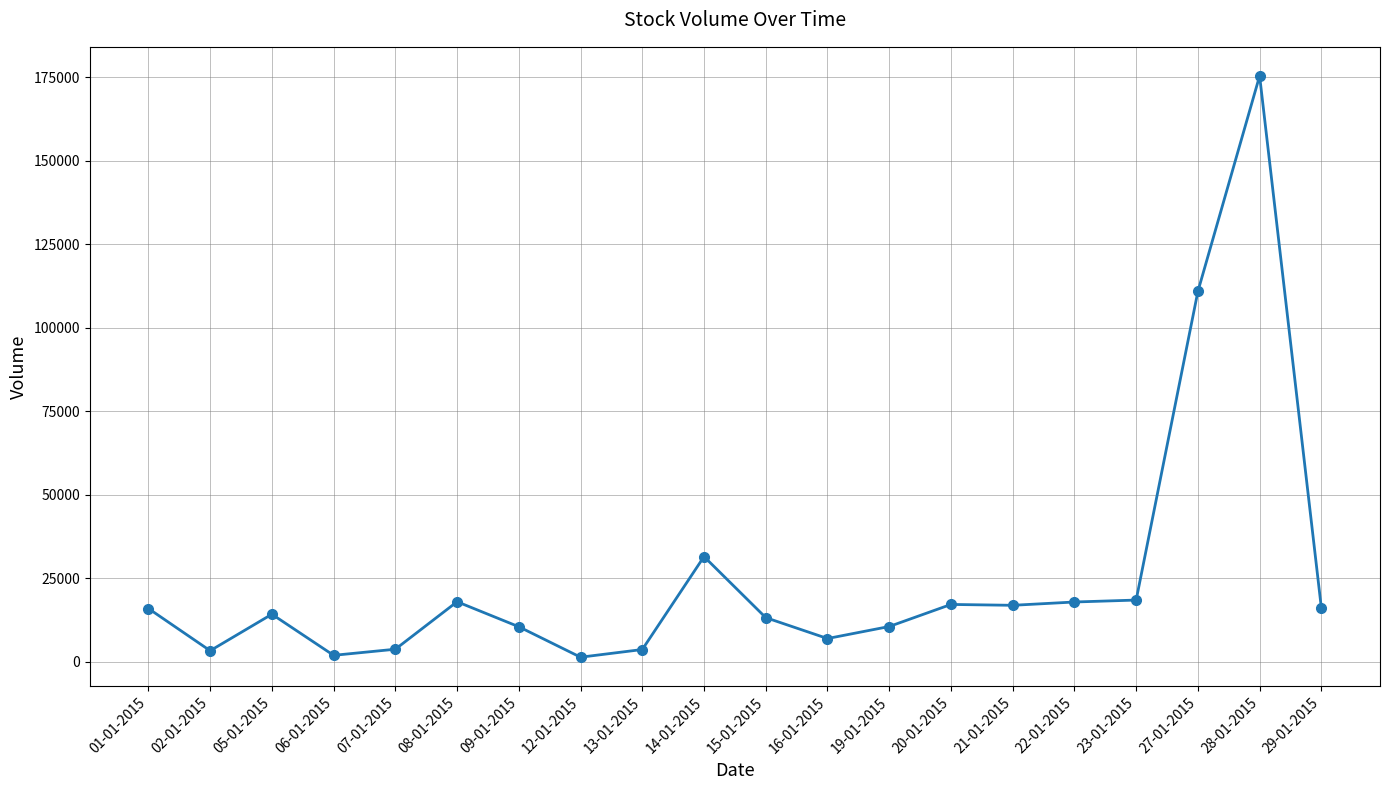

What is the maximum value shown in the chart?

175440